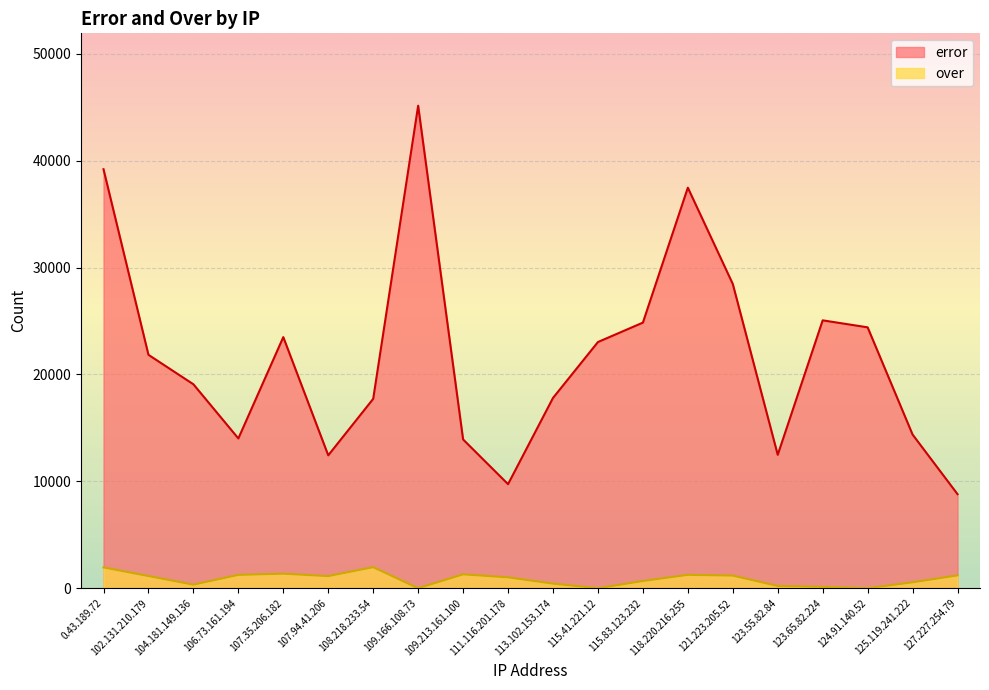

The error series shows 9738 at 111.116.201.178. True or false?

True